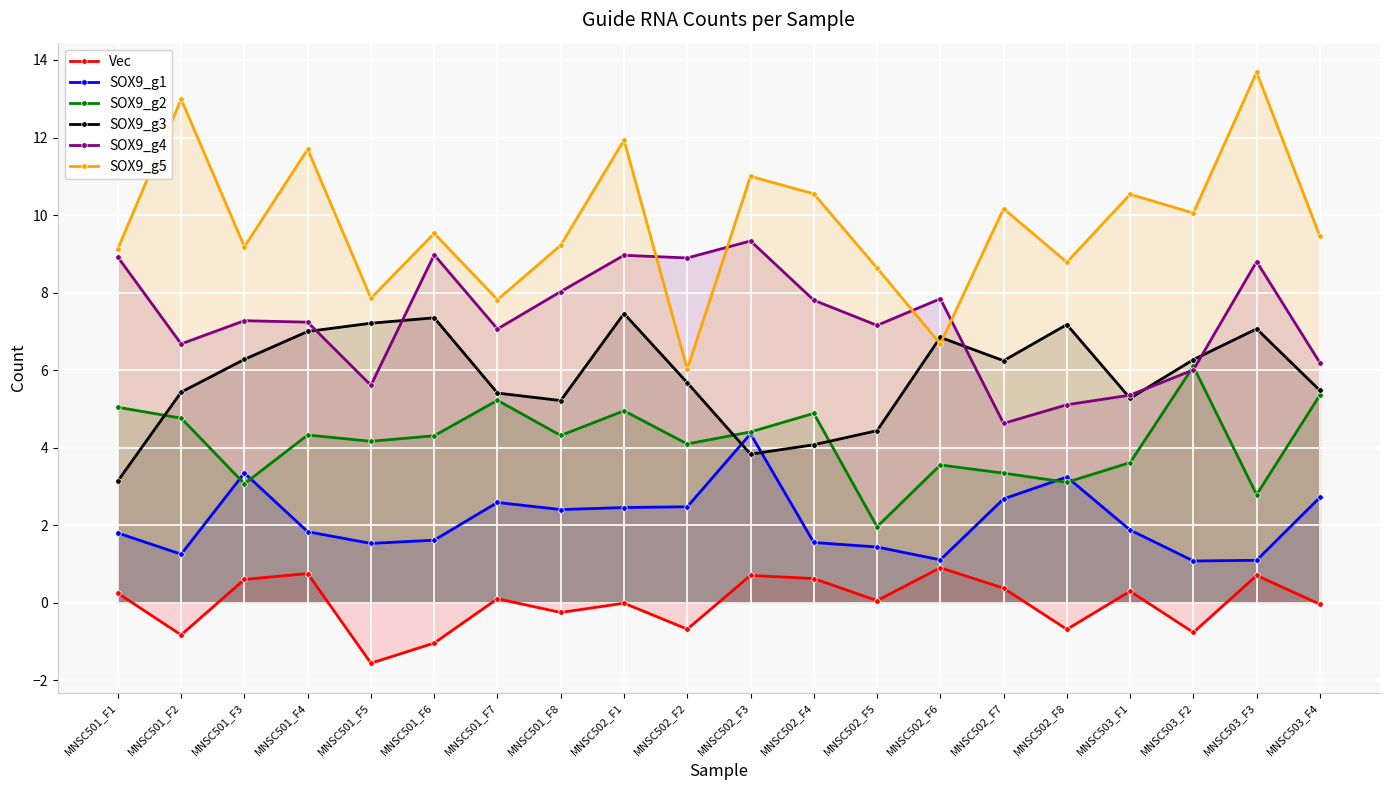

Where is the first local maximum for Vec?

MNSC501_F4